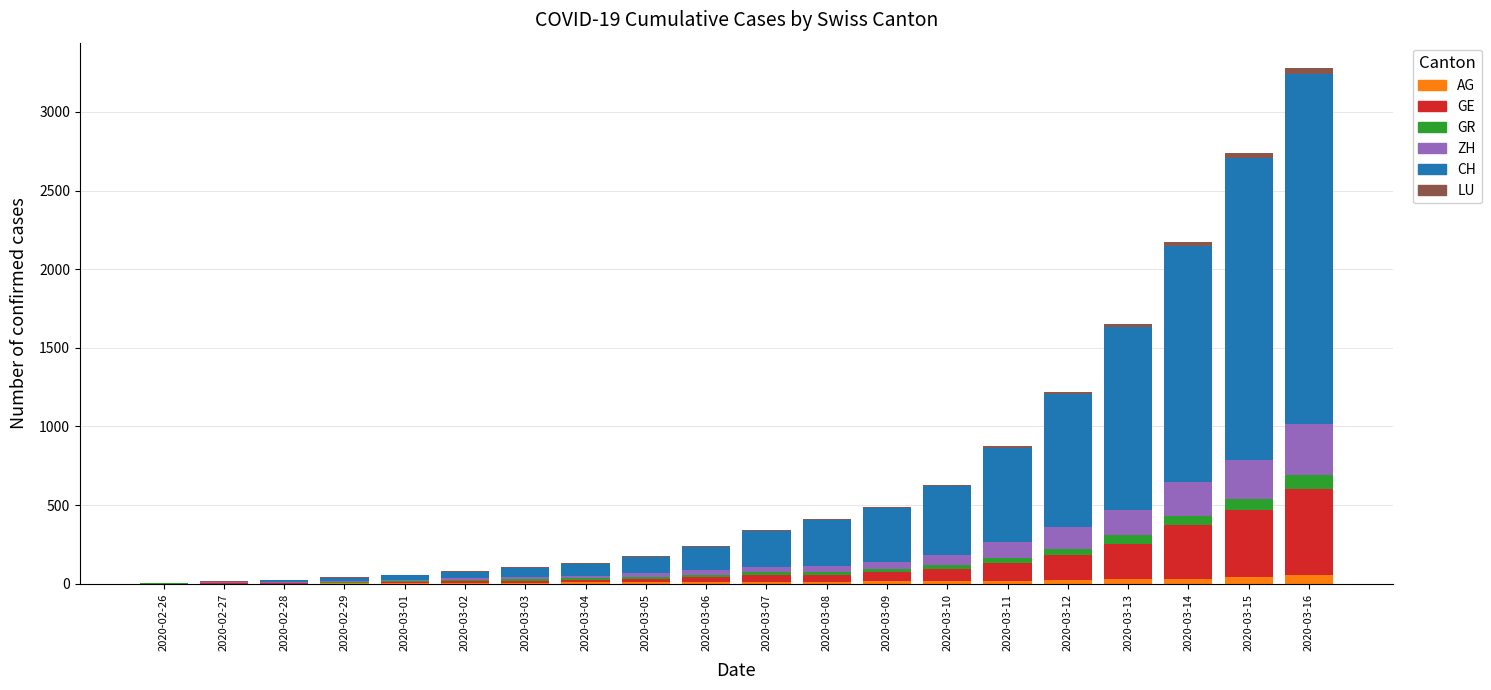

The AG series shows 10 at 2020-03-04. True or false?

True